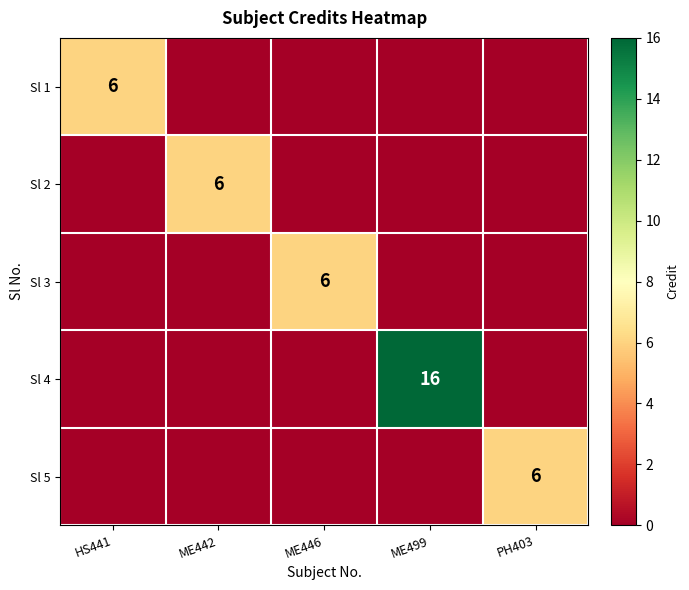

How many data points does each series have?

5